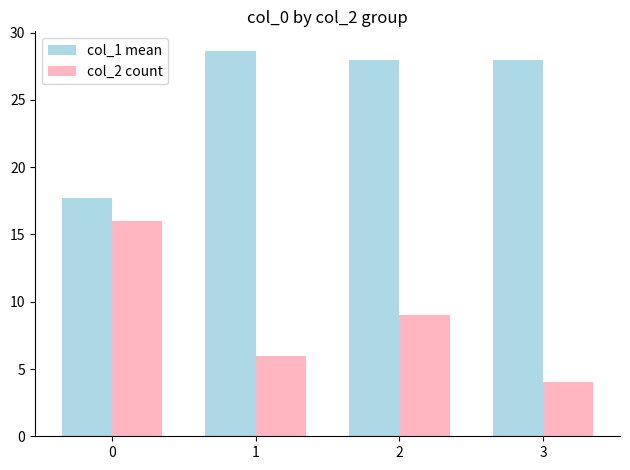

How many groups of bars are there?

4